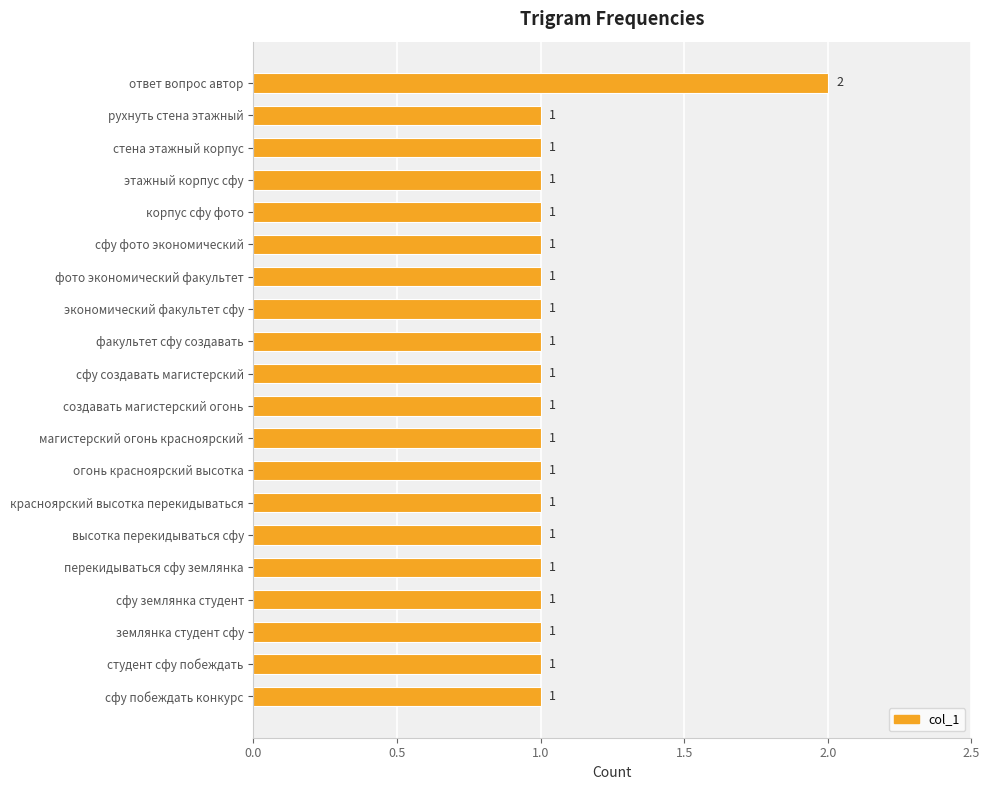

What is the value of the 10th bar from the top?

1